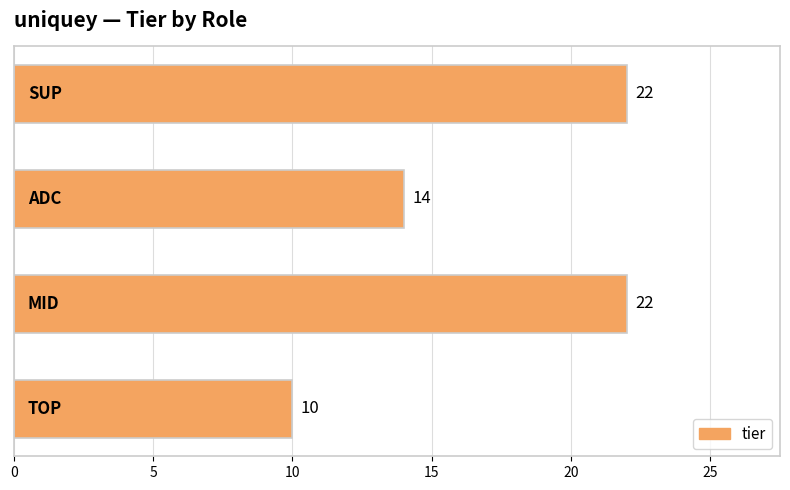

What is the minimum value shown in the chart?

10